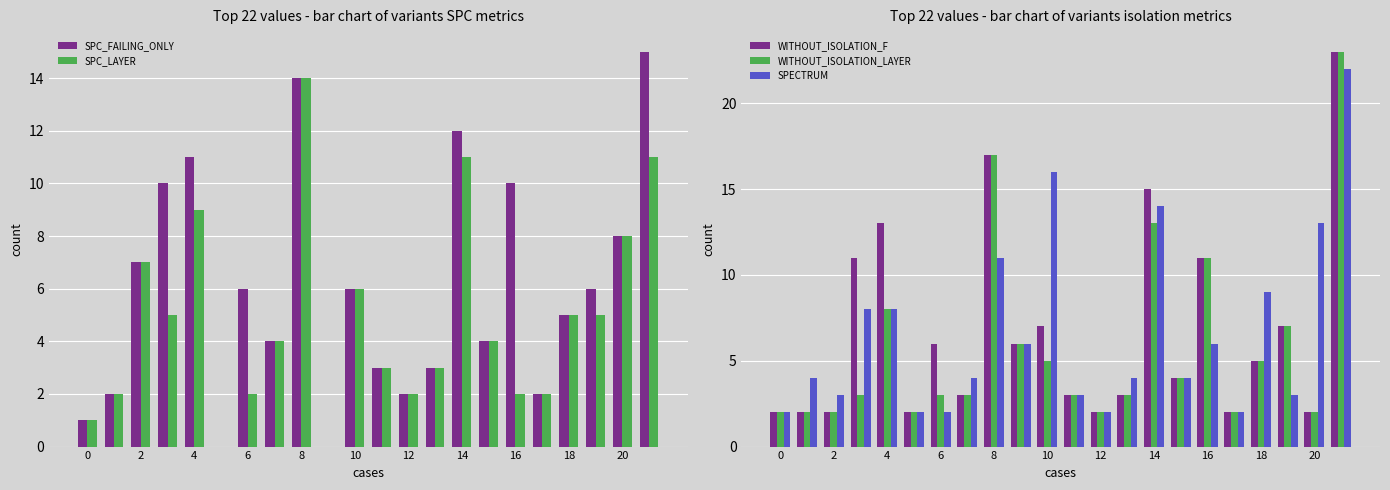

What is the difference between the second highest and second lowest values in the SPECTRUM series?

14